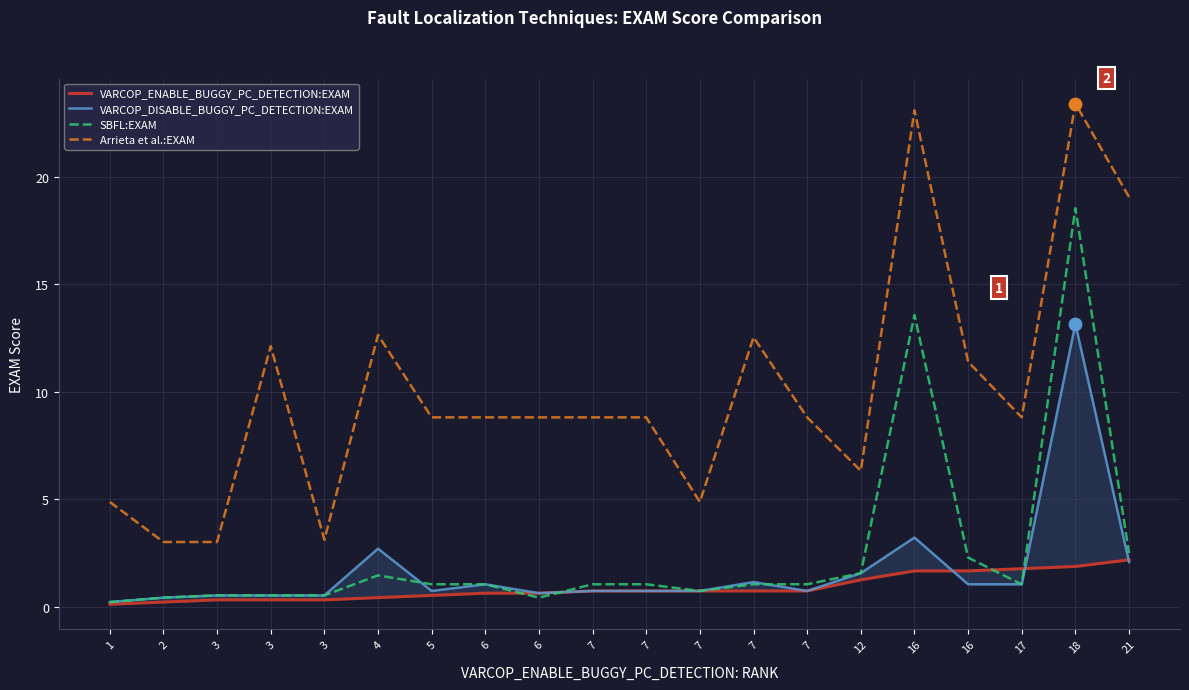

At which category is the sum across all series the highest?

18